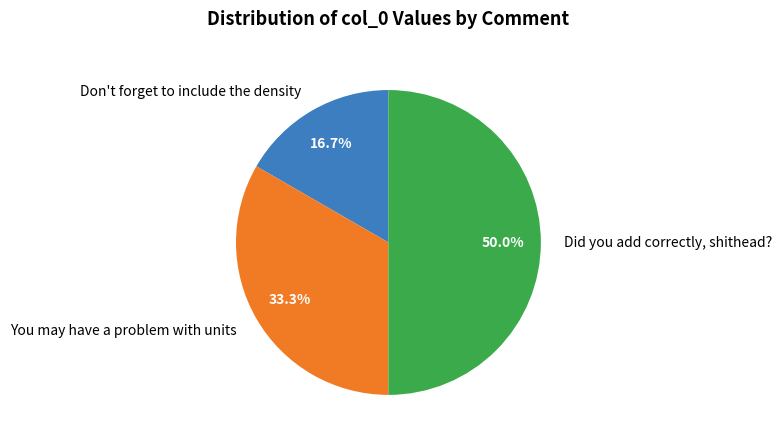

Does Don't forget to include the density account for over 50% of the chart?

No